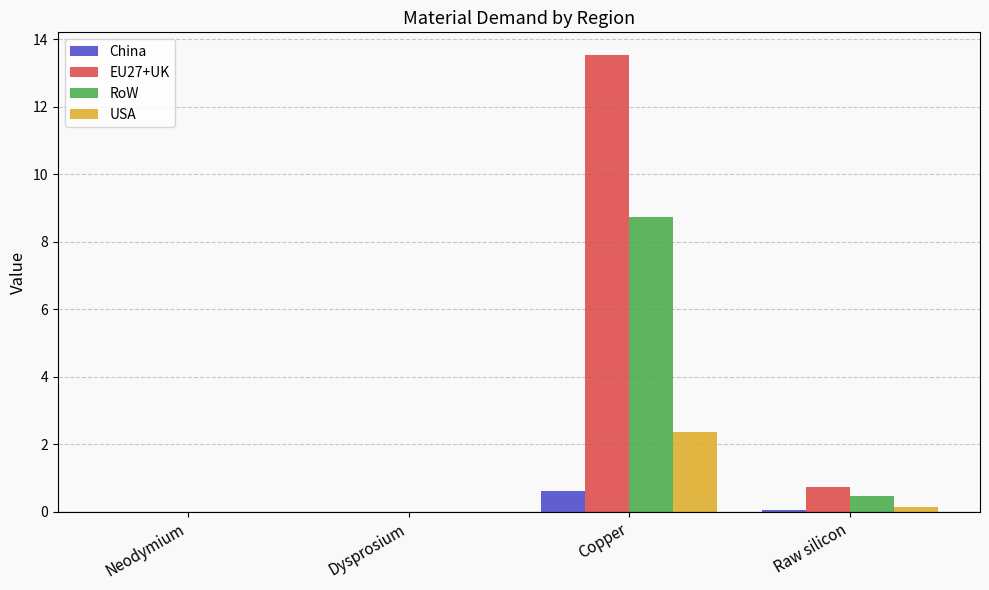

How many categories are shown in the chart?

4